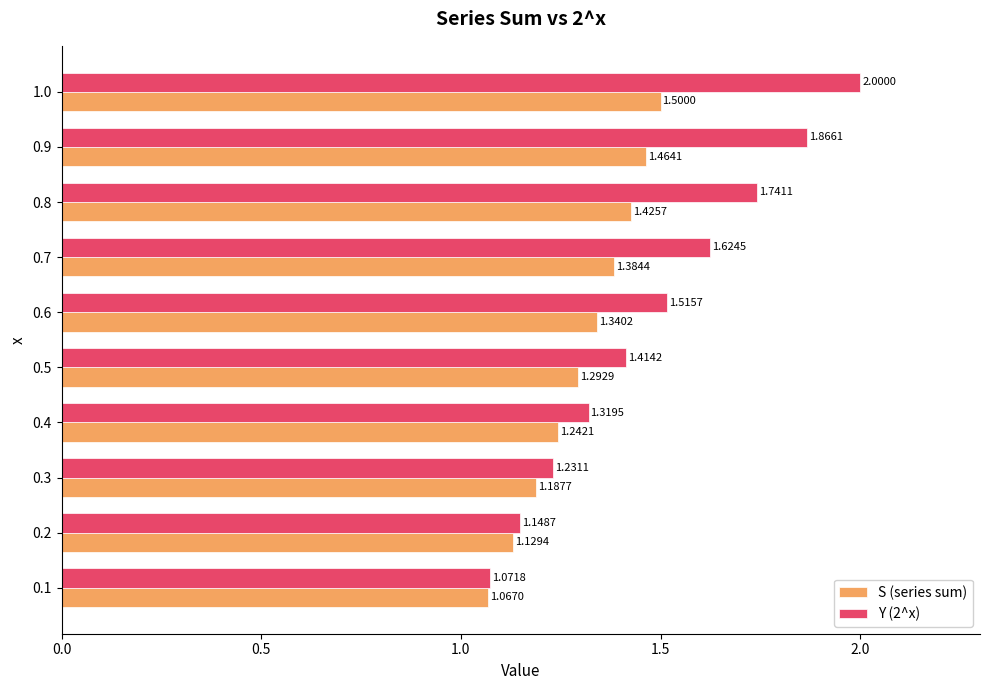

List the labels in order of Y (2^x) value, largest first.

1.0, 0.9, 0.8, 0.7, 0.6, 0.5, 0.4, 0.3, 0.2, 0.1